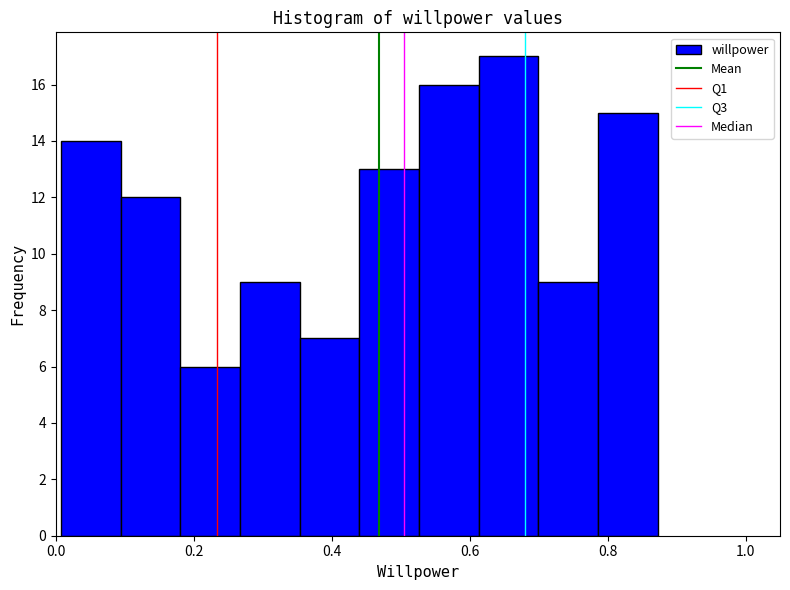

Reading left to right, list every bar in this chart as the range it spans on the x-axis followed by its height. Neither the bar edges nor the heights are printed on the chart, so give them approximately, as read against the axes.

0.00 to 0.10: 14
0.10 to 0.18: 12
0.18 to 0.26: 6
0.26 to 0.36: 9
0.36 to 0.44: 7
0.44 to 0.52: 13
0.52 to 0.62: 16
0.62 to 0.70: 17
0.70 to 0.78: 9
0.78 to 0.88: 15